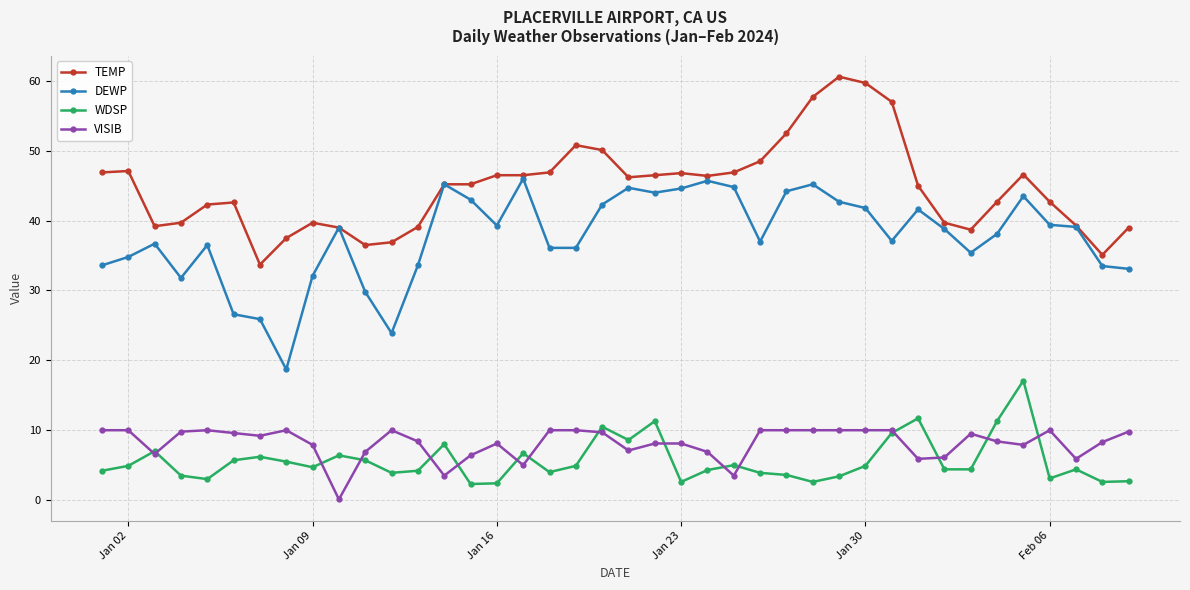

How many series are shown in this chart?

4